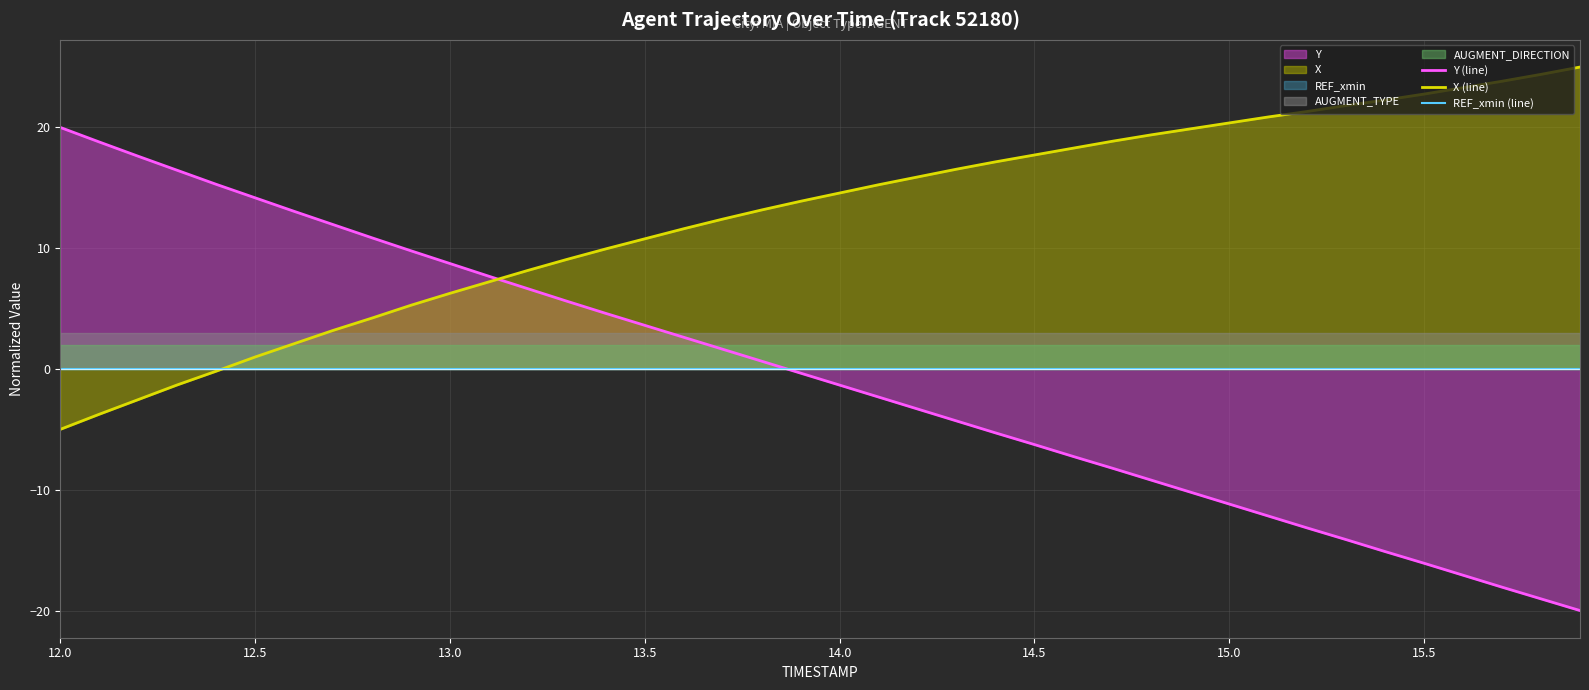

True or false: X (line) has a value of 10.8 at 13.5.

True